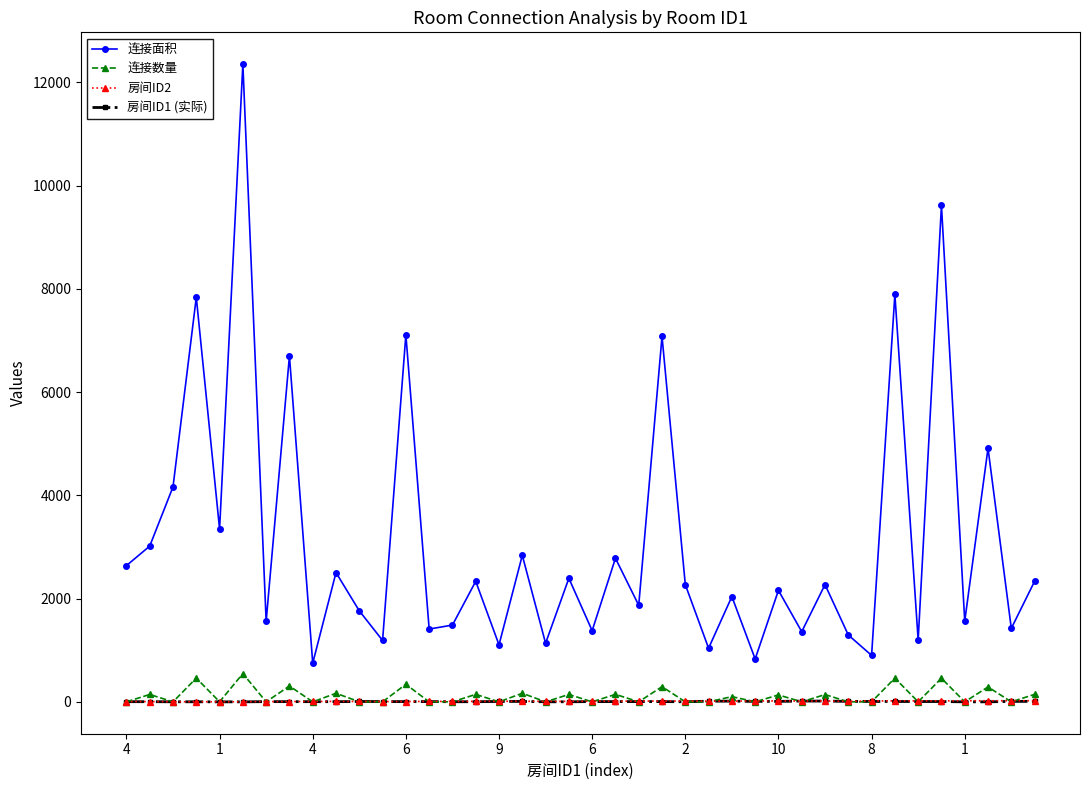

At how many categories does at least one series exceed 10975?

1